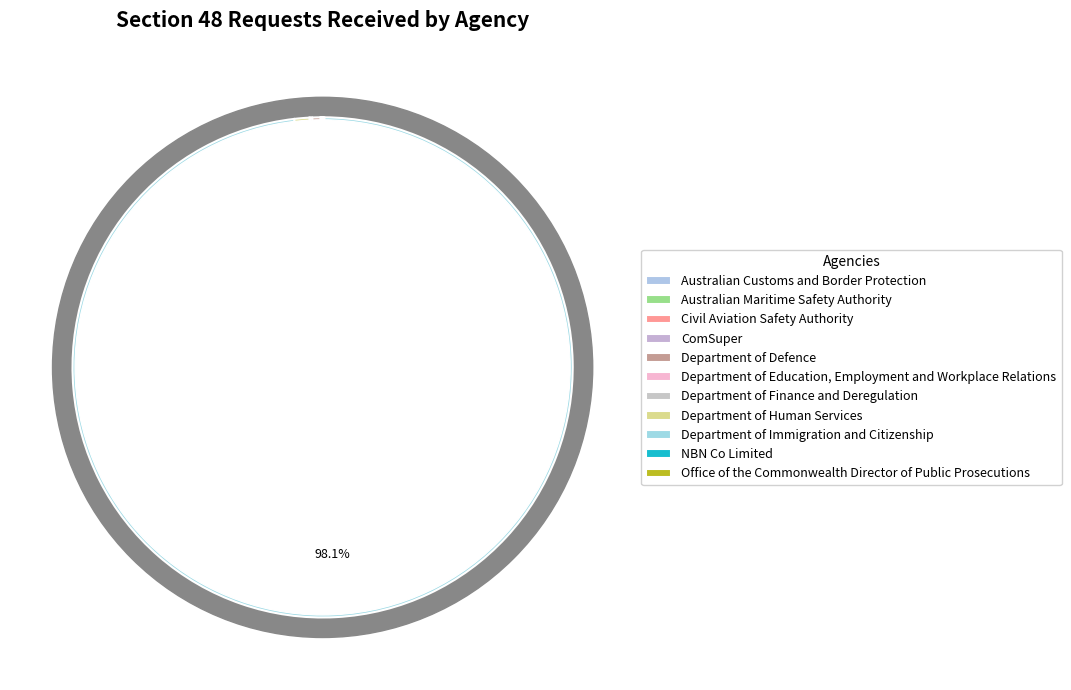

To the nearest percent, what percentage of the pie is Department of Human Services?

1%